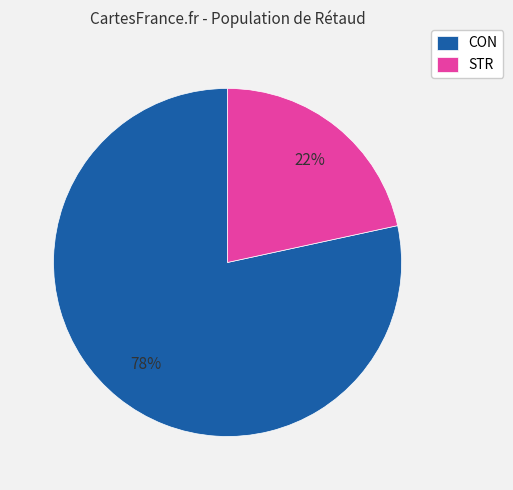

How many segments does this pie chart have?

2